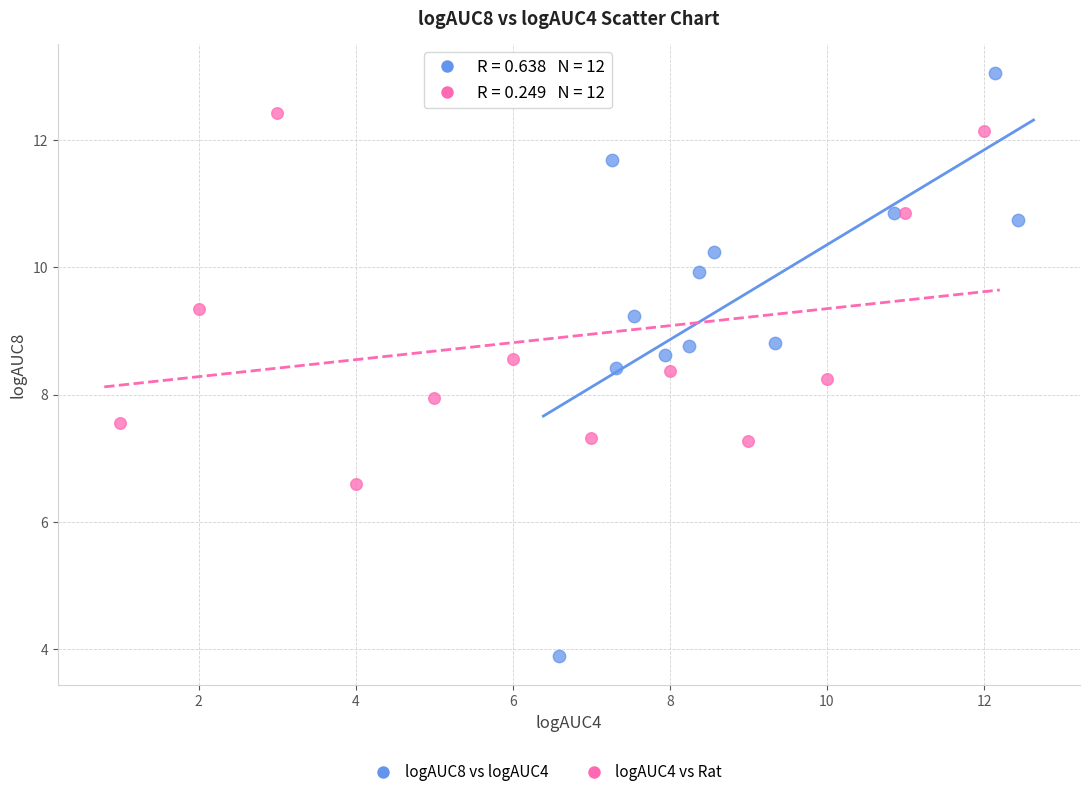

Which series contains the lowest Y value?

logAUC8 vs logAUC4